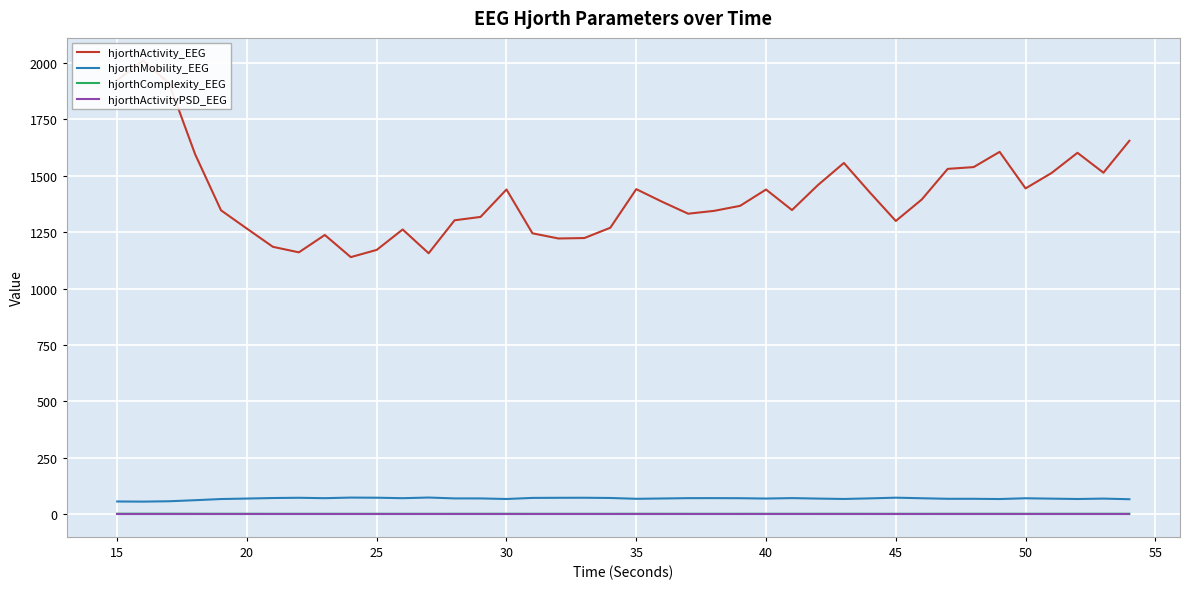

True or false: hjorthMobility_EEG and hjorthActivityPSD_EEG cross at least once.

False